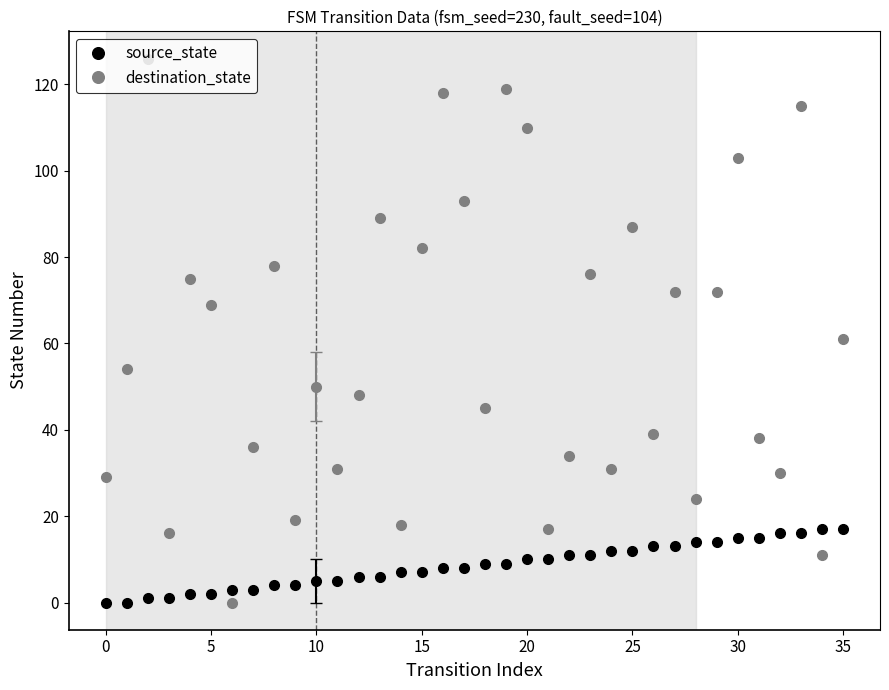

Rank the series by their average value, from highest to lowest.

destination_state, source_state